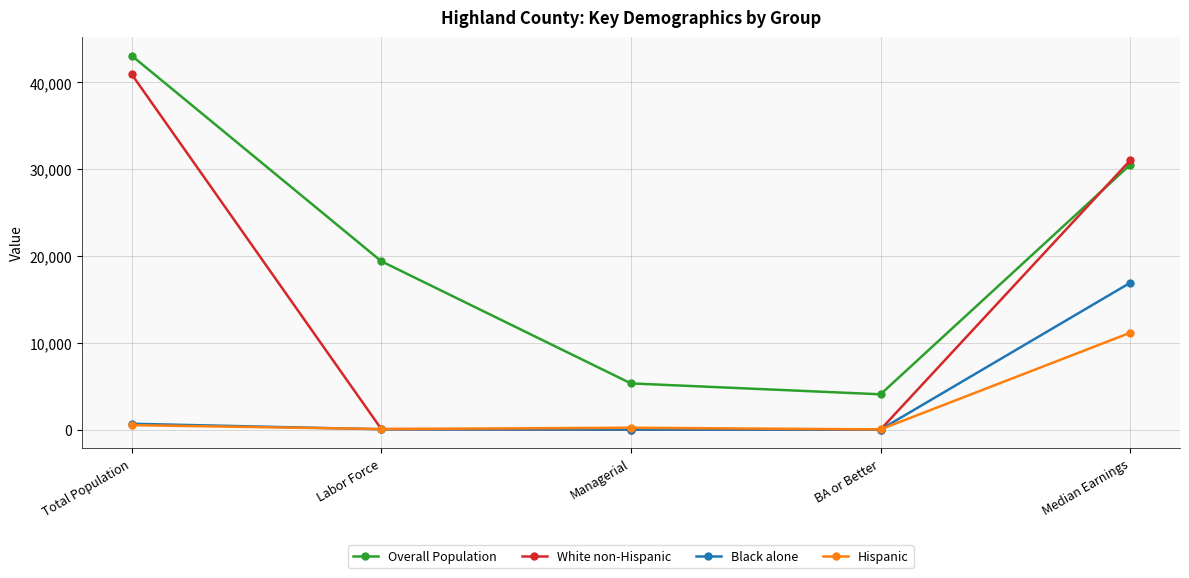

The Hispanic series shows 212.9 at Managerial. True or false?

True